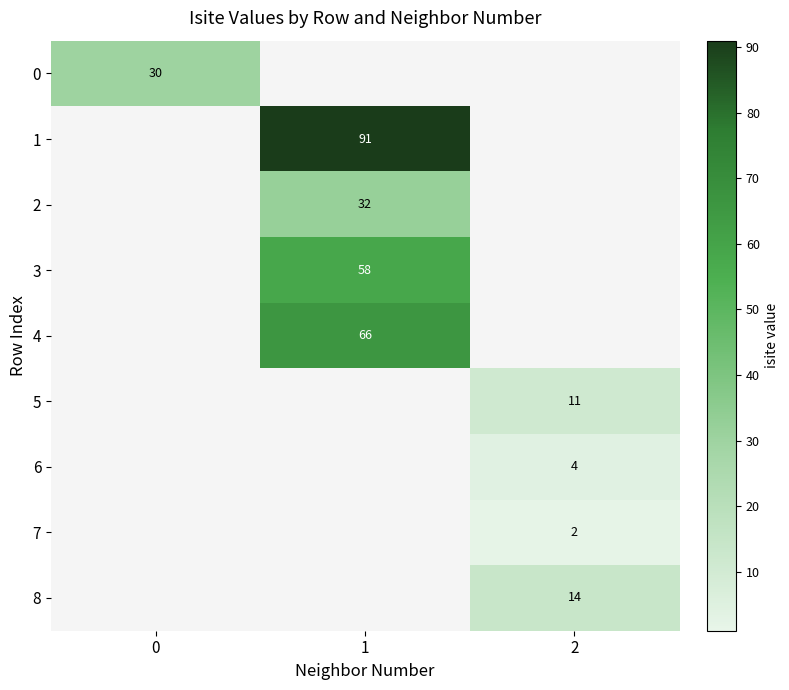

The value of 5 at 2 is 4. True or false?

False